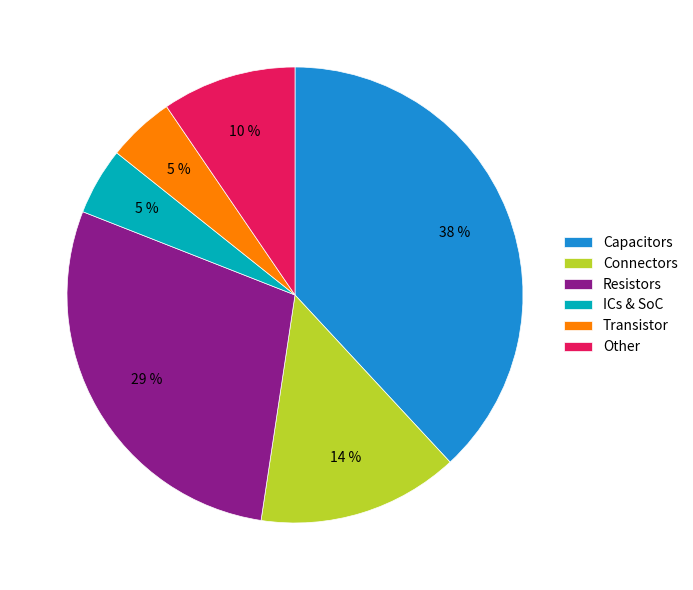

How many segments does this pie chart have?

6